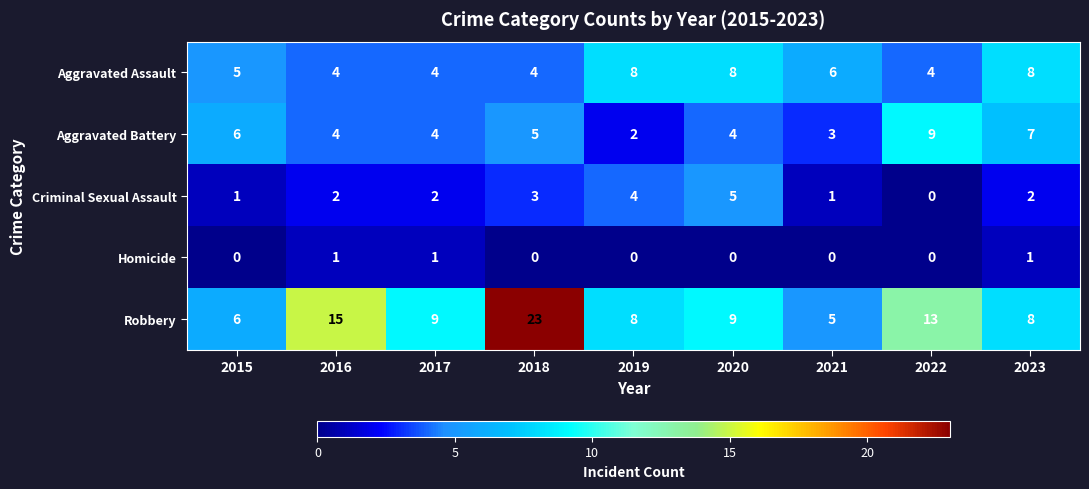

Between 2021 and 2023, which series saw the biggest shift?

Aggravated Battery